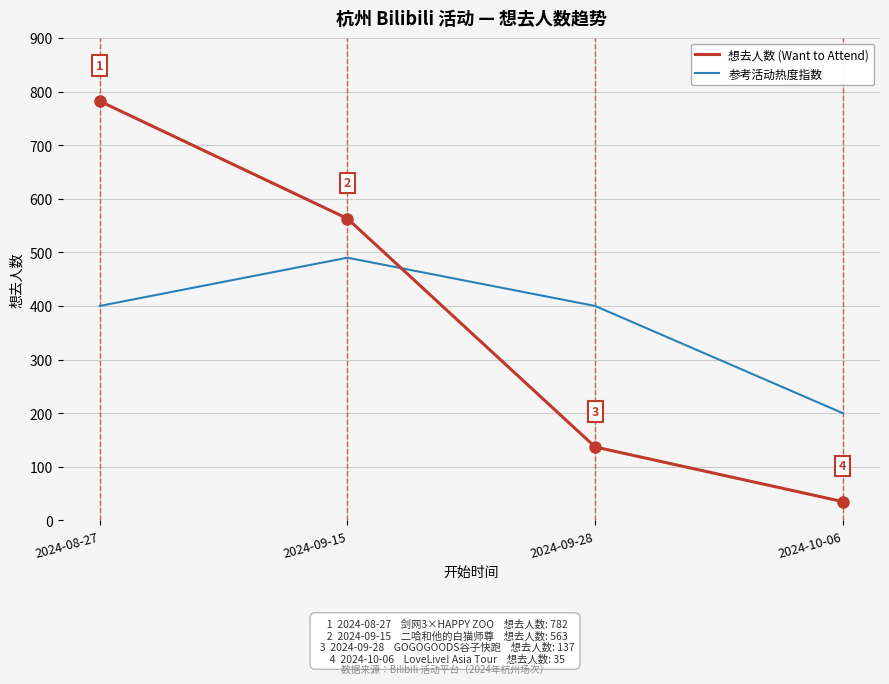

What is the sum of the 想去人数 (Want to Attend) values at 2024-10-06 and 2024-09-15?

598